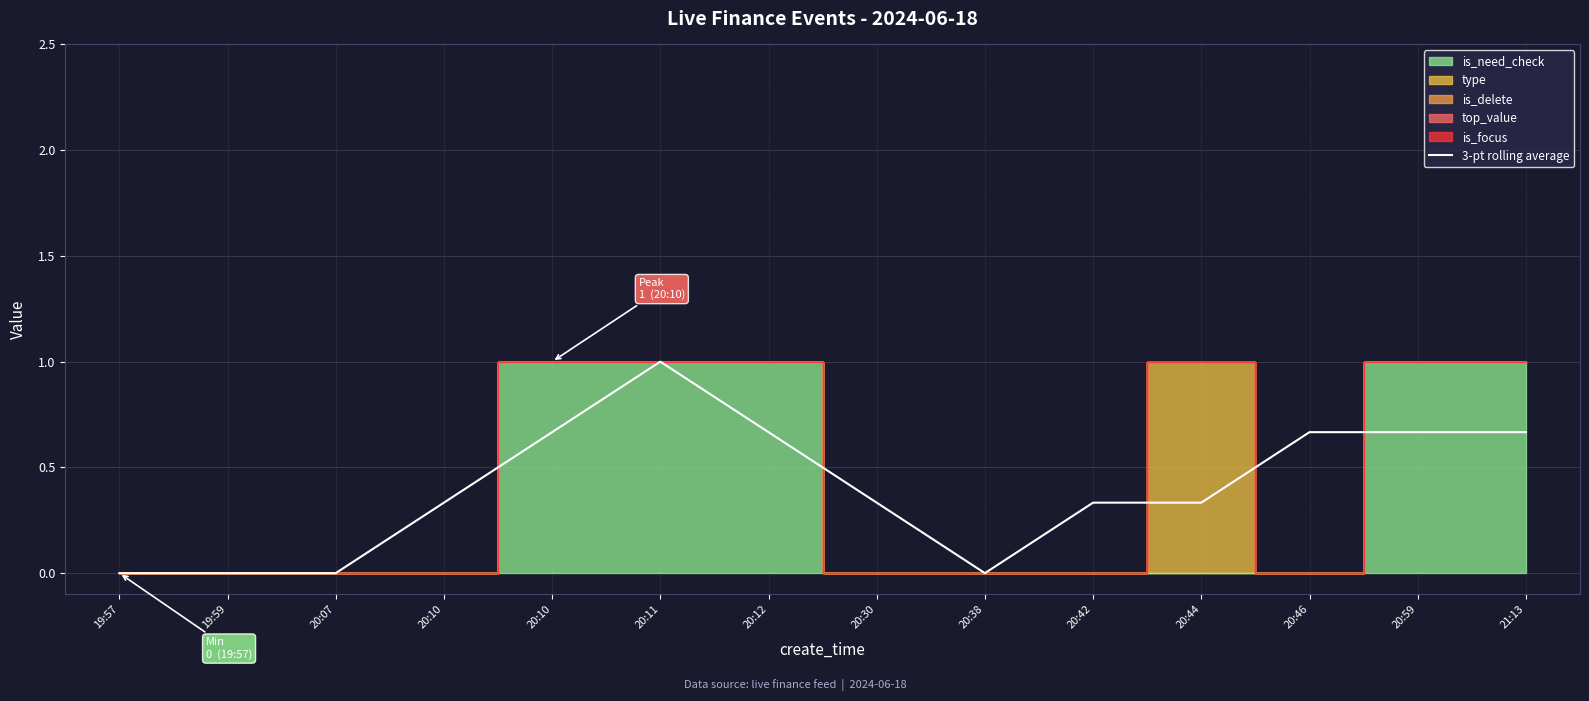

Where is the first local maximum?

20:11